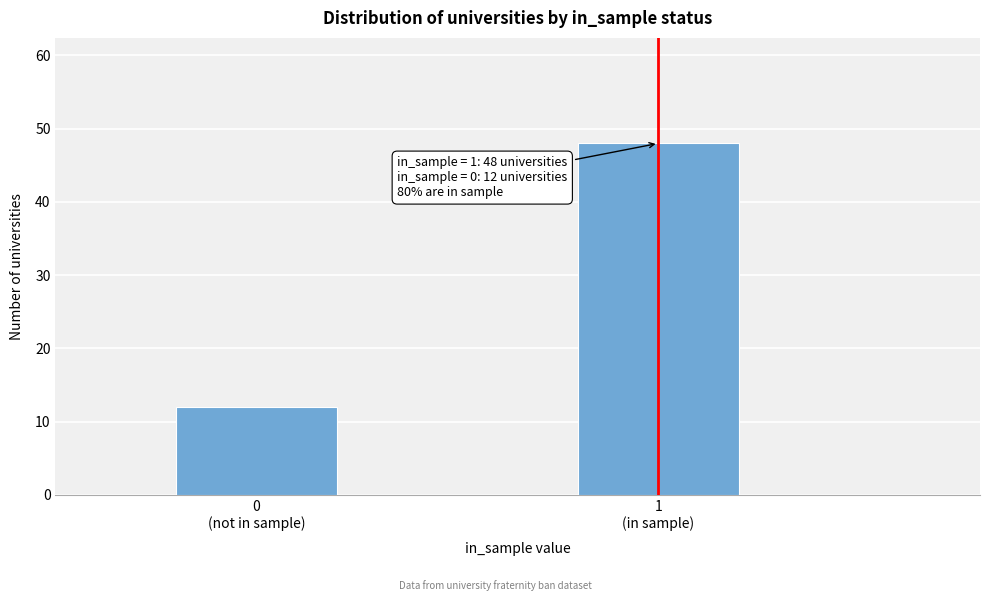

Reading left to right, what are all the values shown in this chart?

12	48